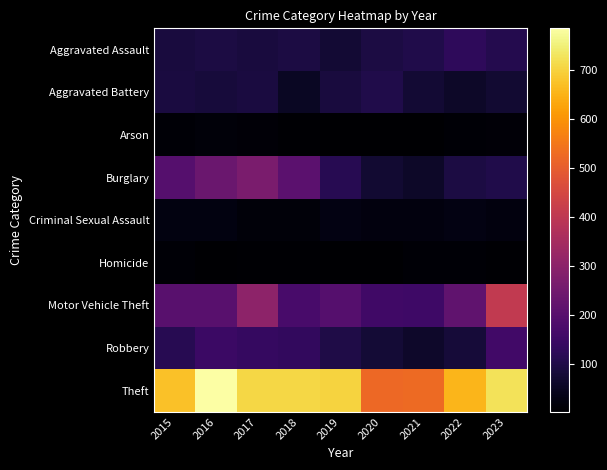

Reading left to right, what are all the values shown in this chart?

Aggravated Assault: 2015=86	2016=91	2017=87	2018=92	2019=73	2020=93	2021=100	2022=126	2023=108
Aggravated Battery: 2015=89	2016=83	2017=90	2018=52	2019=85	2020=102	2021=75	2022=59	2023=70
Arson: 2015=11	2016=15	2017=14	2018=8	2019=5	2020=4	2021=4	2022=10	2023=12
Burglary: 2015=196	2016=236	2017=268	2018=210	2019=114	2020=72	2021=59	2022=91	2023=101
Criminal Sexual Assault: 2015=26	2016=25	2017=17	2018=16	2019=29	2020=22	2021=23	2022=28	2023=23
Homicide: 2015=9	2016=5	2017=6	2018=8	2019=3	2020=2	2021=11	2022=9	2023=7
Motor Vehicle Theft: 2015=203	2016=203	2017=304	2018=172	2019=197	2020=157	2021=155	2022=218	2023=409
Robbery: 2015=115	2016=146	2017=139	2018=131	2019=99	2020=76	2021=63	2022=81	2023=159
Theft: 2015=673	2016=786	2017=709	2018=709	2019=703	2020=523	2021=527	2022=656	2023=727